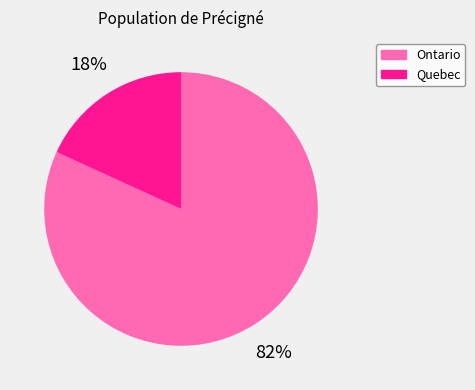

How many segments does this pie chart have?

2